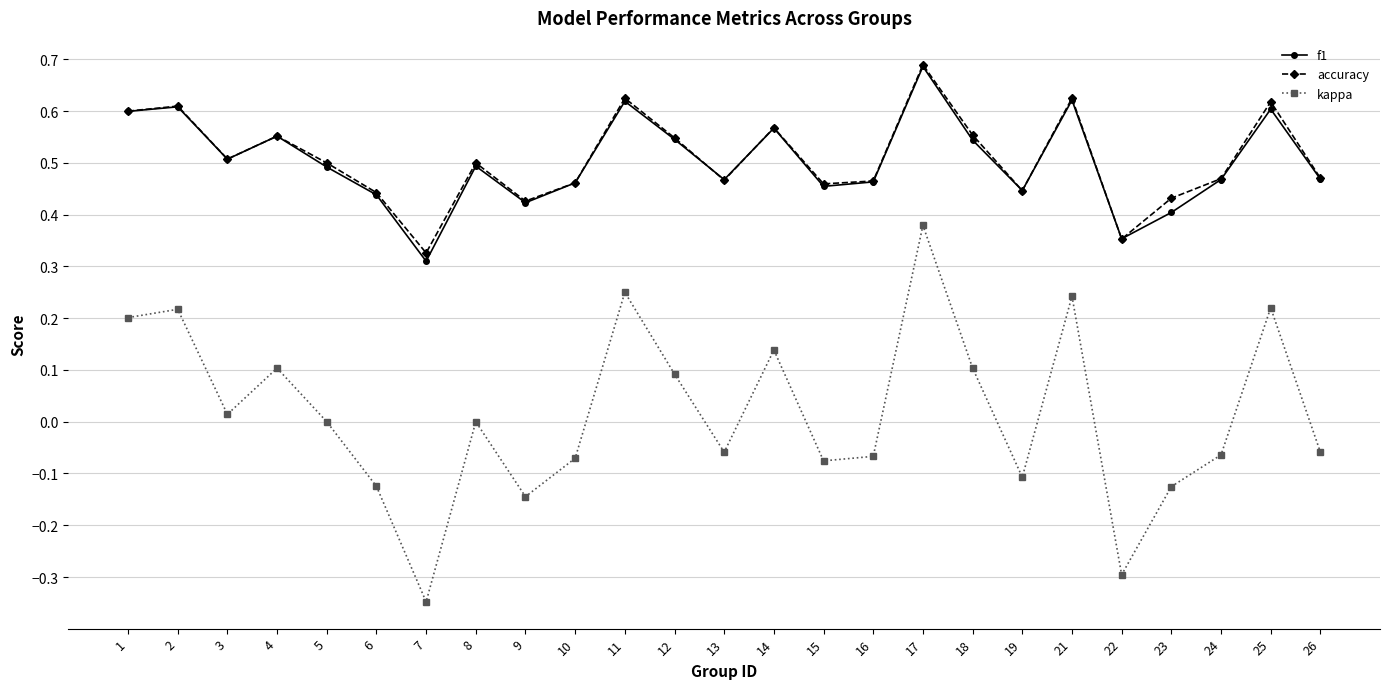

Where is the first local minimum for f1?

3